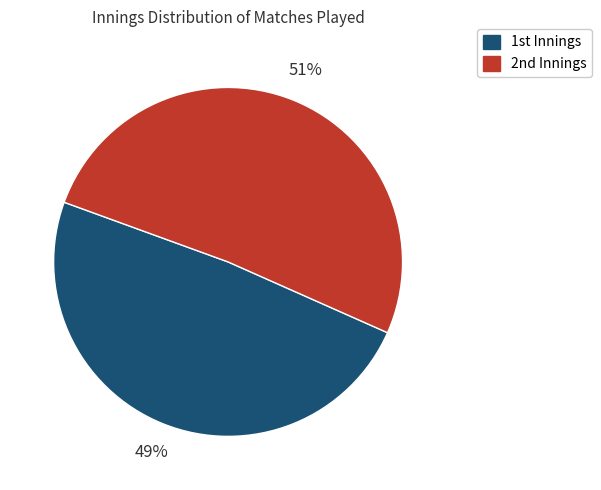

Count the number of slices in the pie.

2